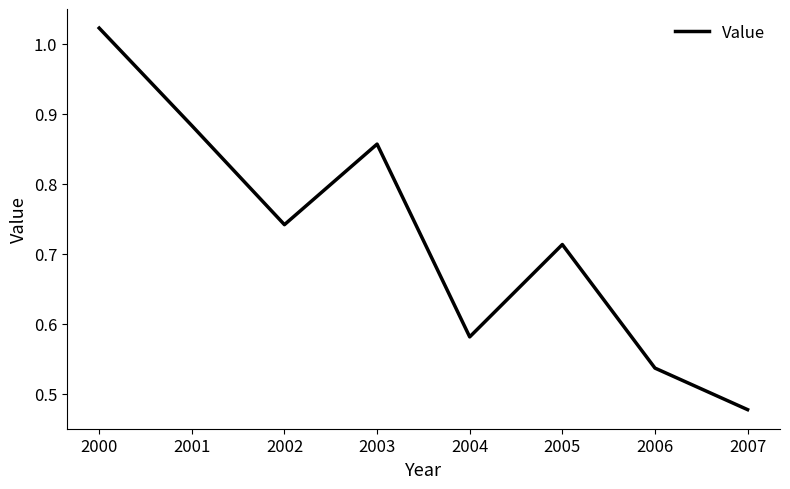

How many lines are shown in the chart?

1